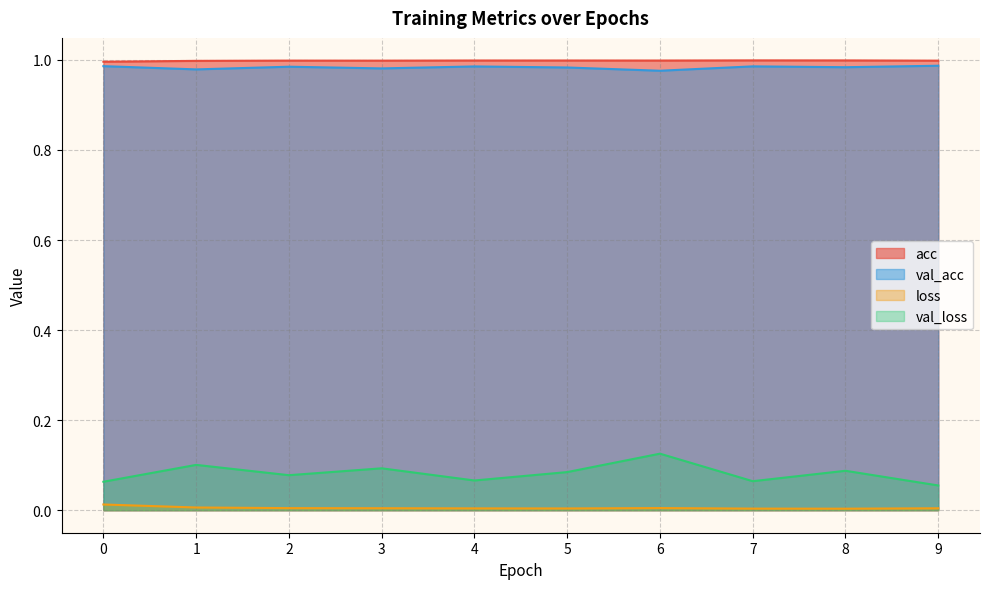

What is the approximate value of acc at 3?

1.0